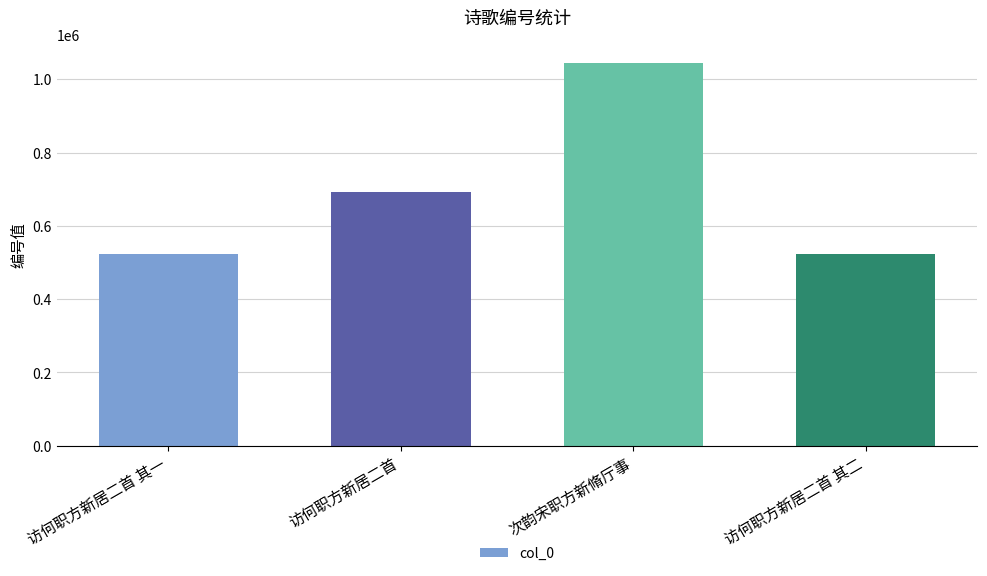

The value at 访何职方新居二首 其二 is 523992. True or false?

True